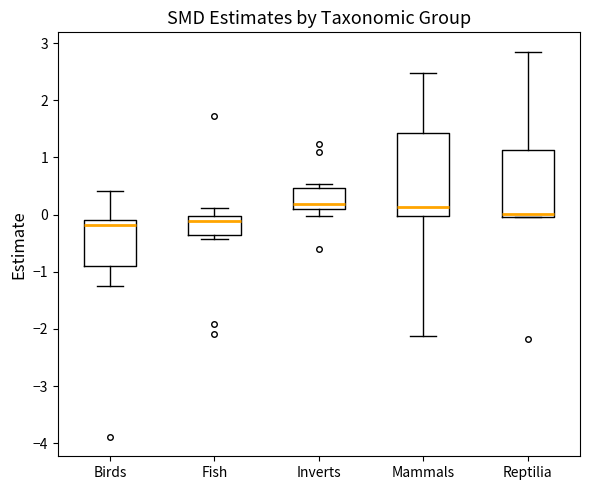

Where does the median line of the box for Inverts sit on the y-axis? The values are not printed on the chart, so give them approximately, as read against the axis.

0.2